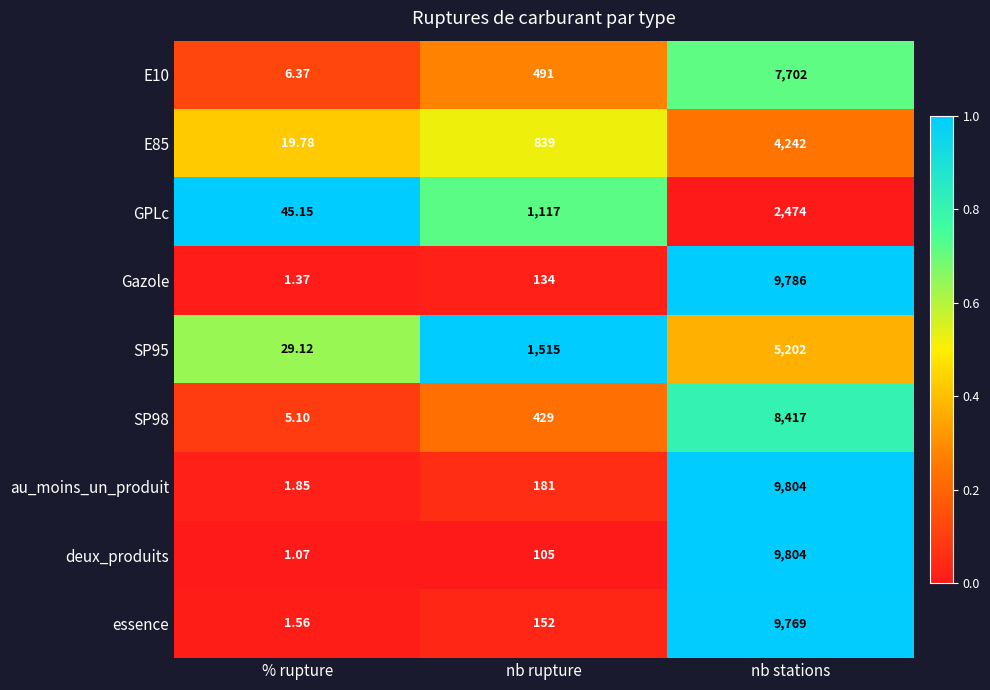

Which series has the largest total across all categories?

au_moins_un_produit